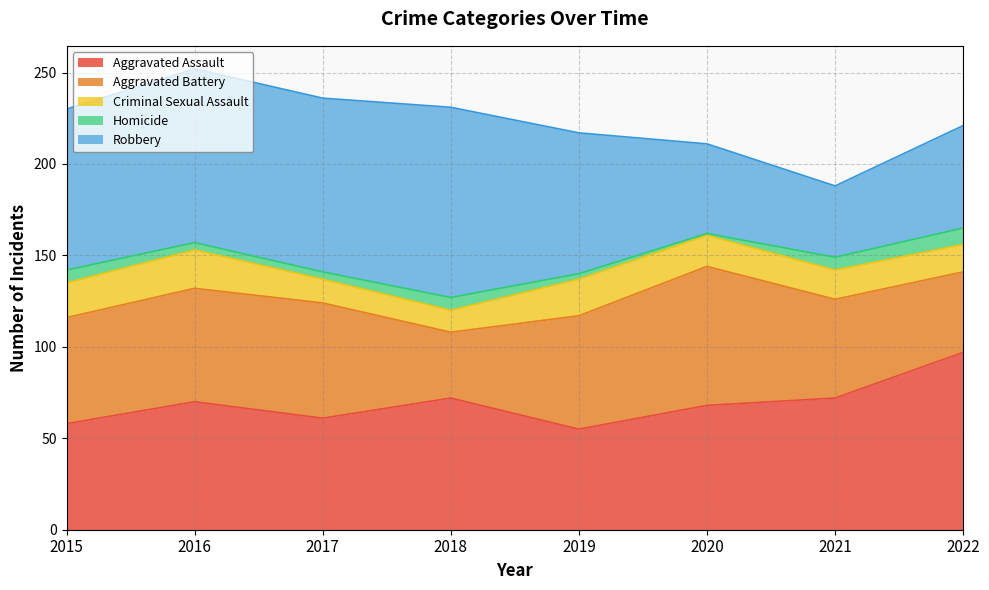

Where is the first local maximum for Criminal Sexual Assault?

2016